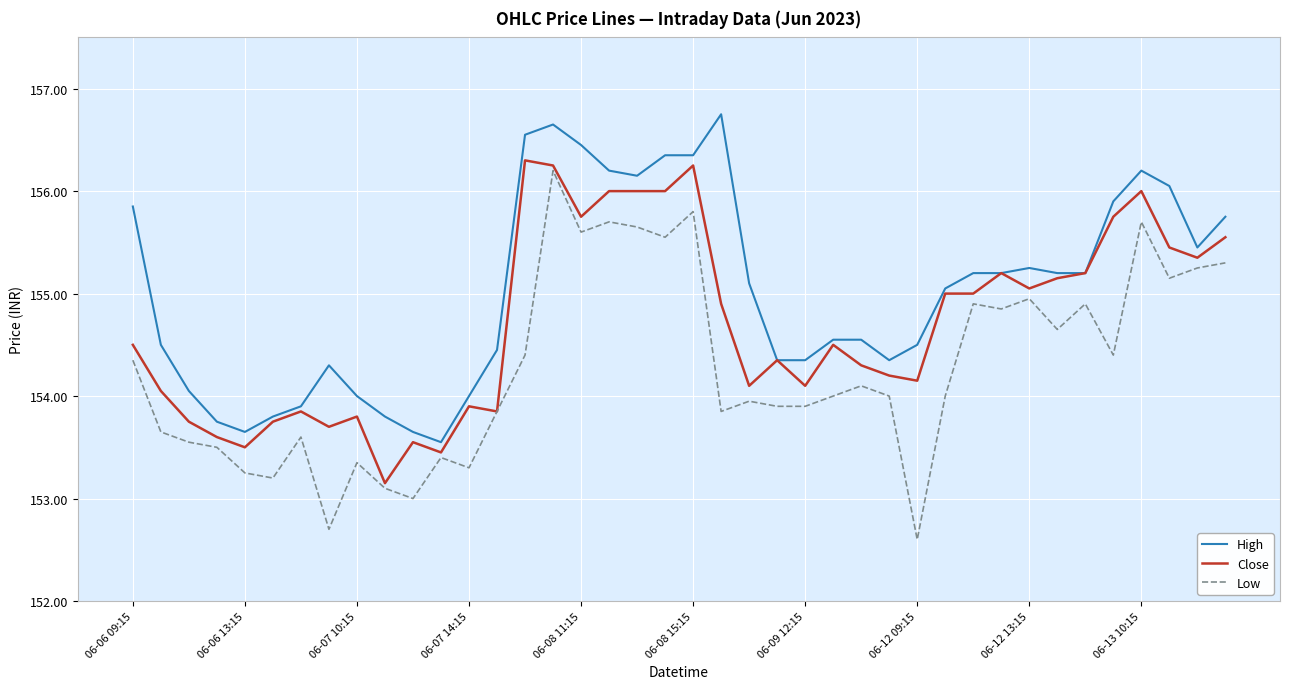

What is the maximum value for Close?

156.3